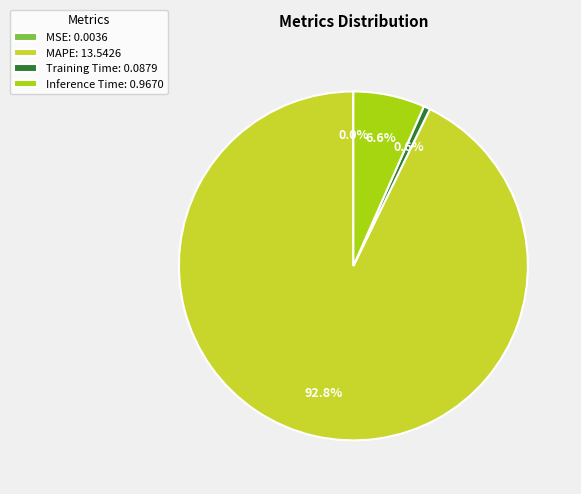

True or false: Inference Time accounts for 1% of the total.

False